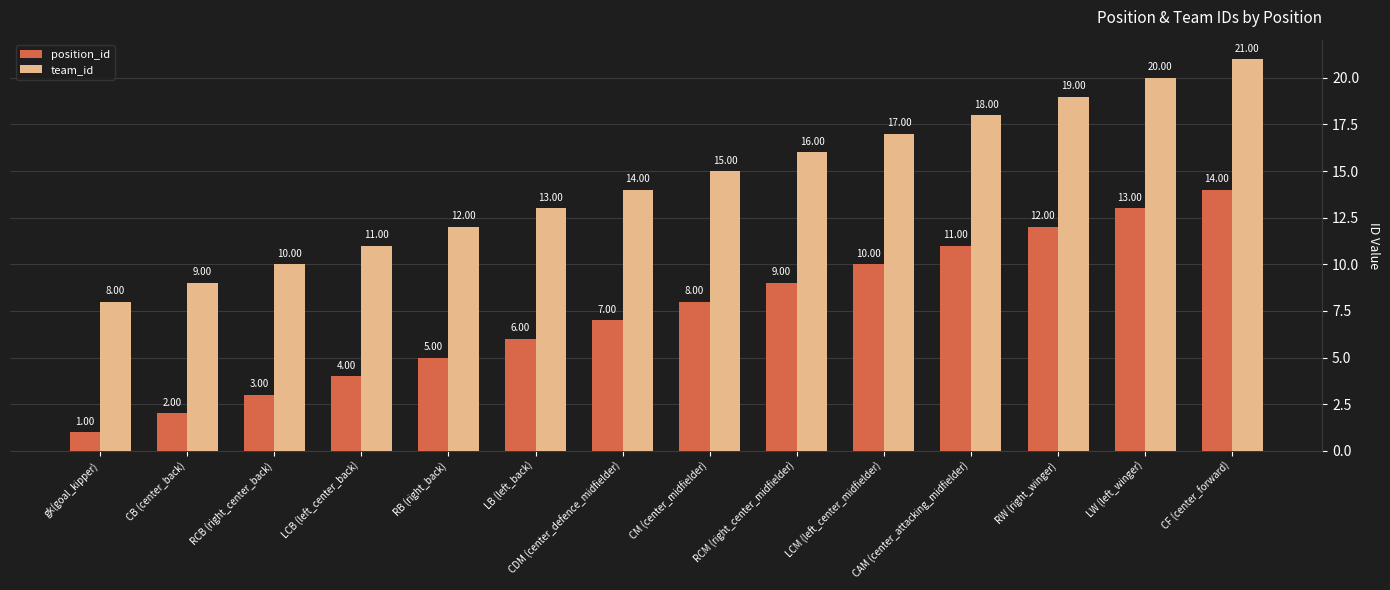

What is the spread (max minus min) of values at RW (right_winger)?

7